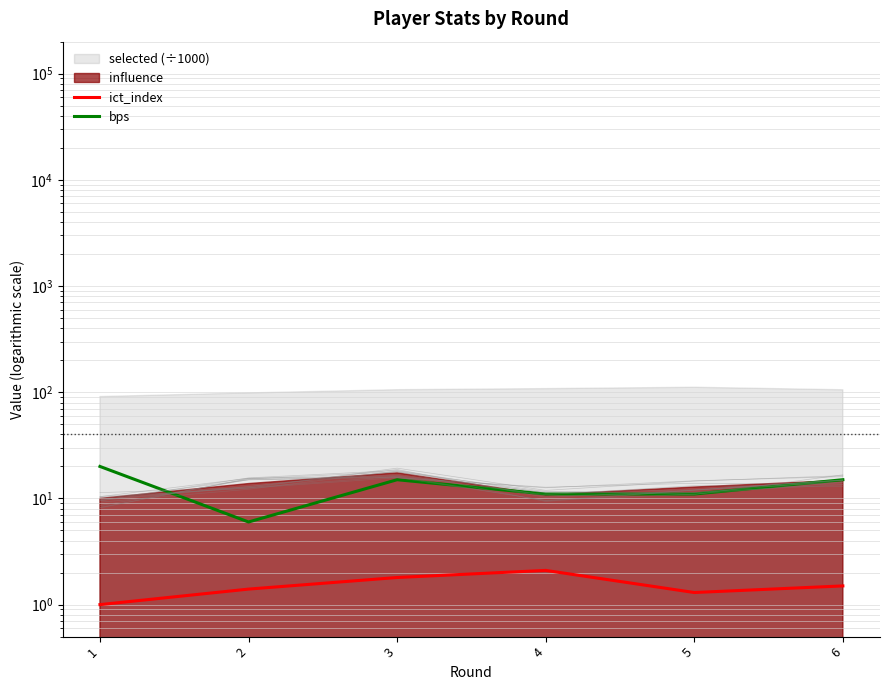

What is the difference between the maximum and minimum values in the bps series?

14.0